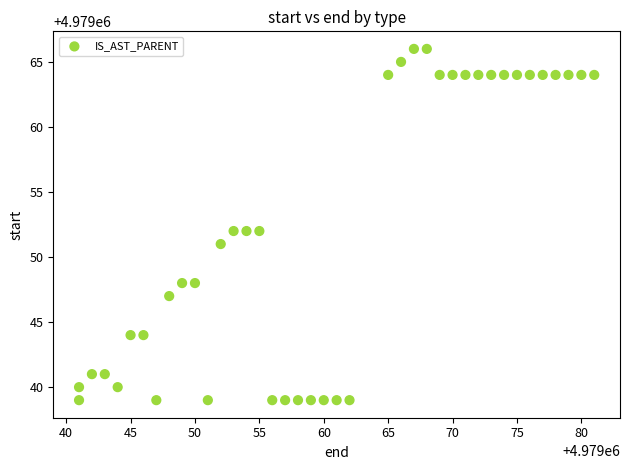

What is the range of X values (max minus min)?

40